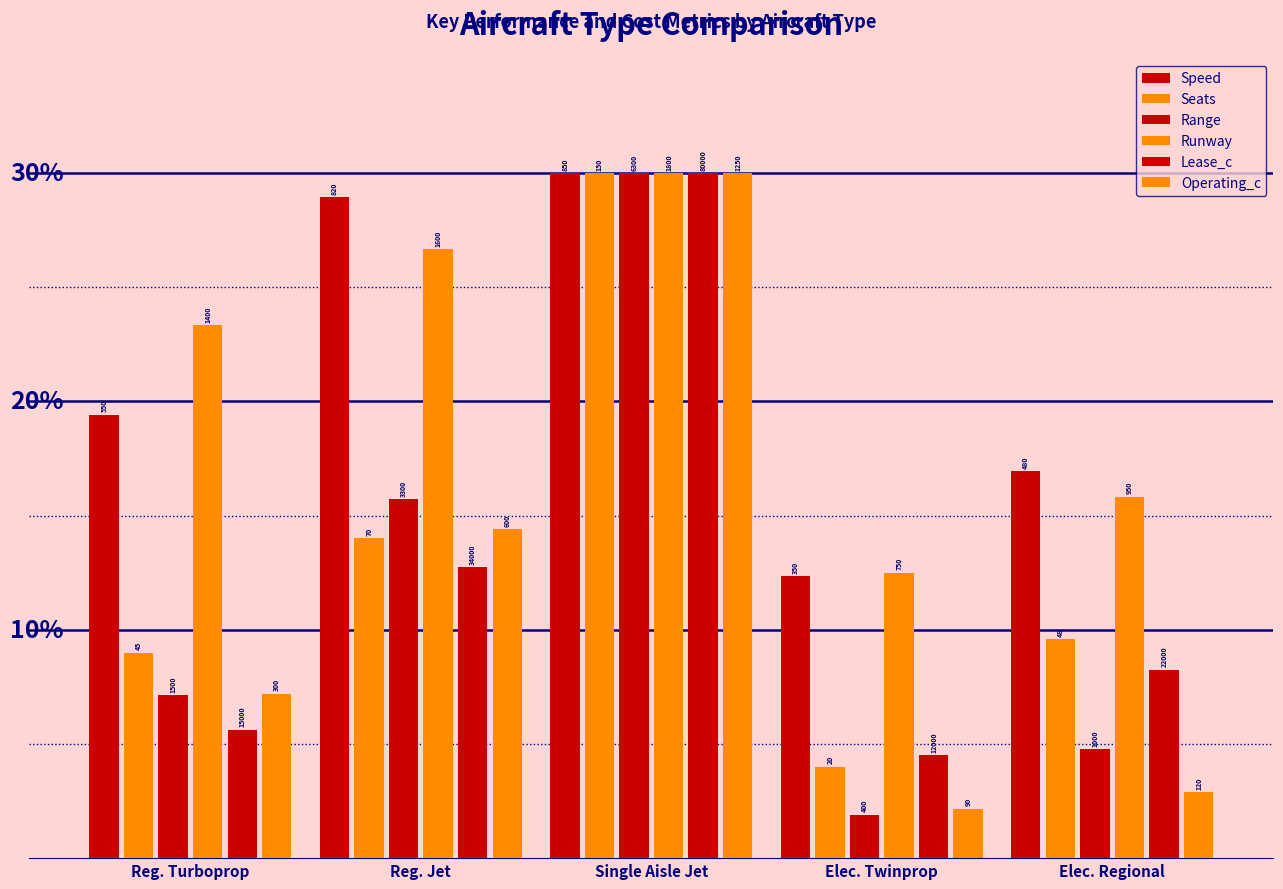

Read the Lease_c value at Reg. Turboprop.

5.6